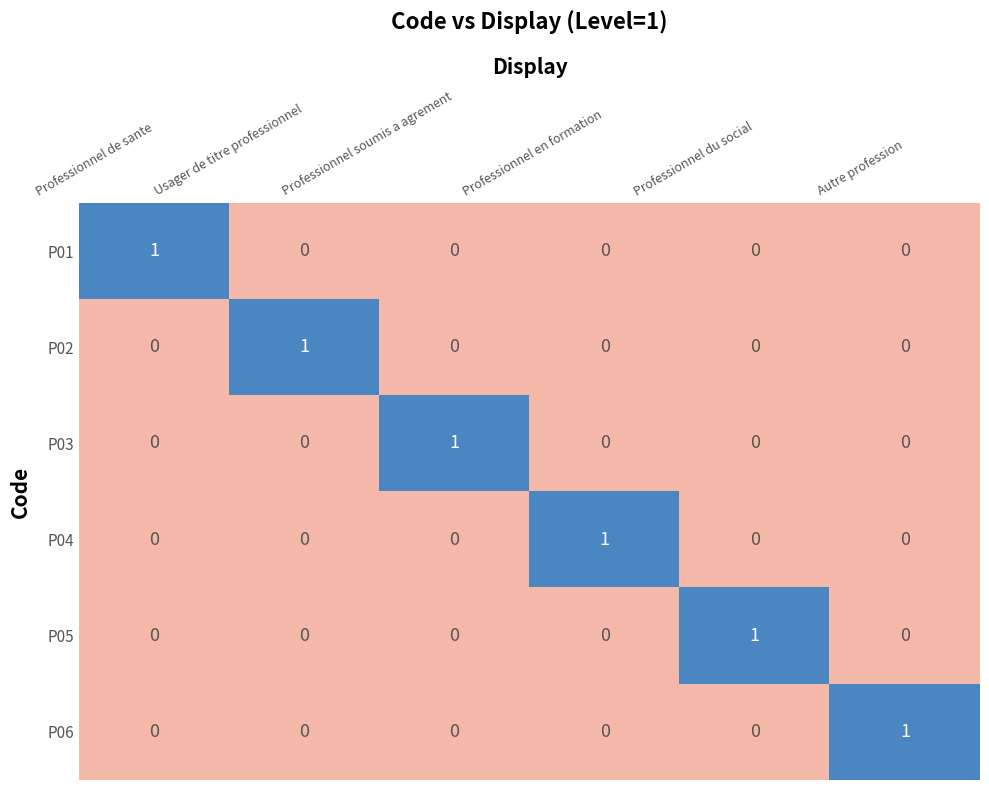

Which category has the highest value in the P03 series?

Professionnel soumis a agrement